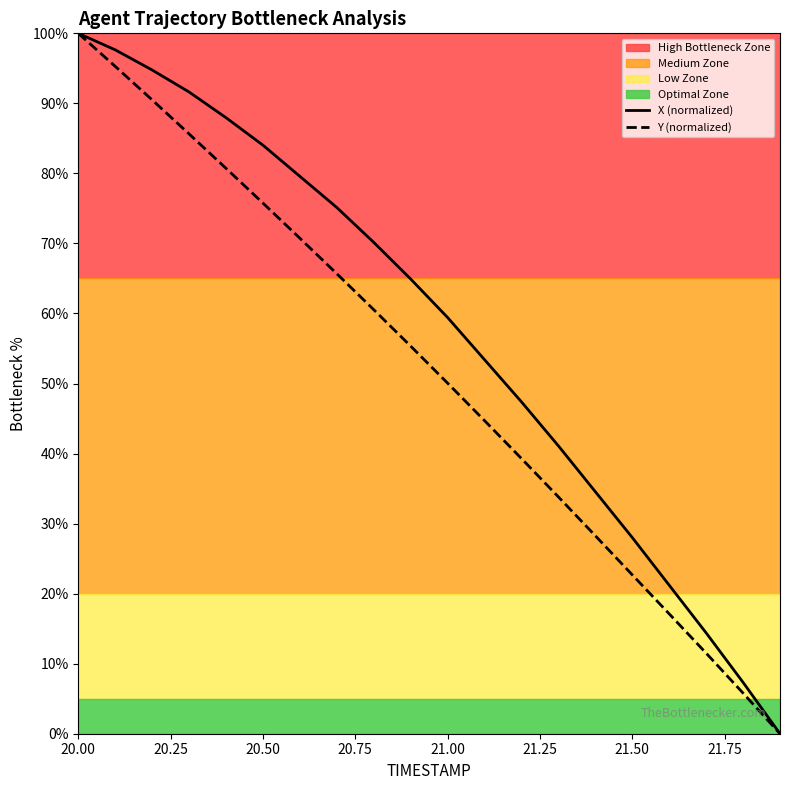

True or false: Y (normalized) has more than 1 points higher than both neighbors.

False